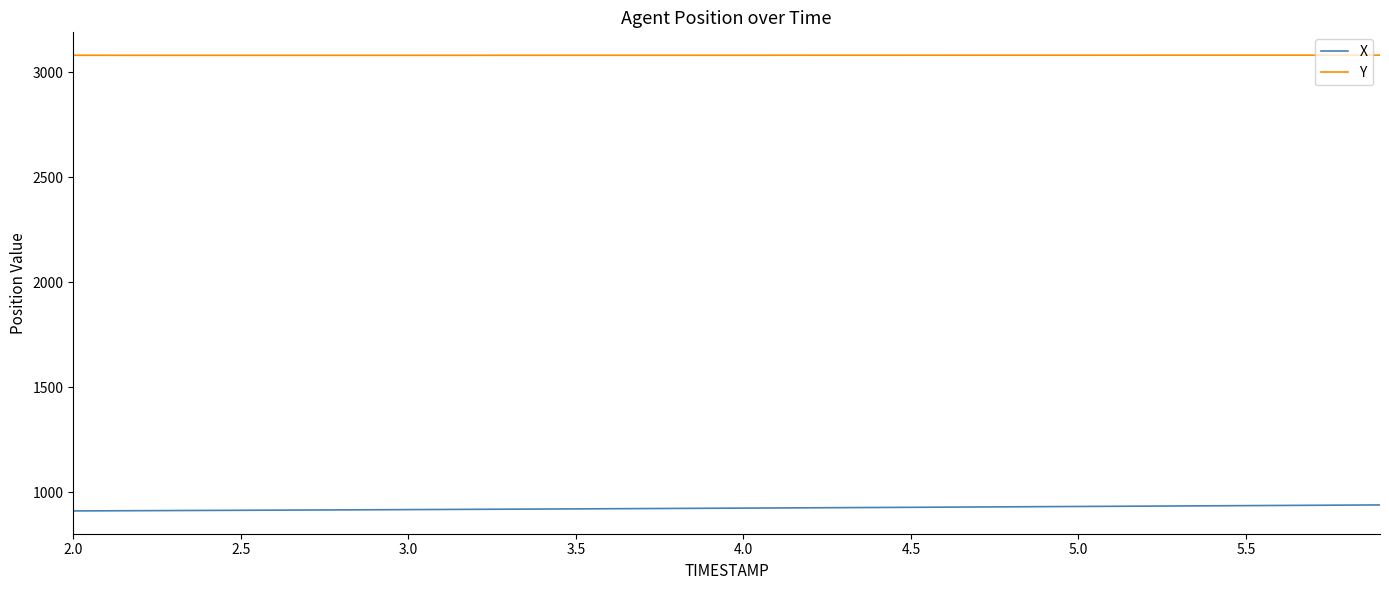

Does the chart have visible grid lines?

No